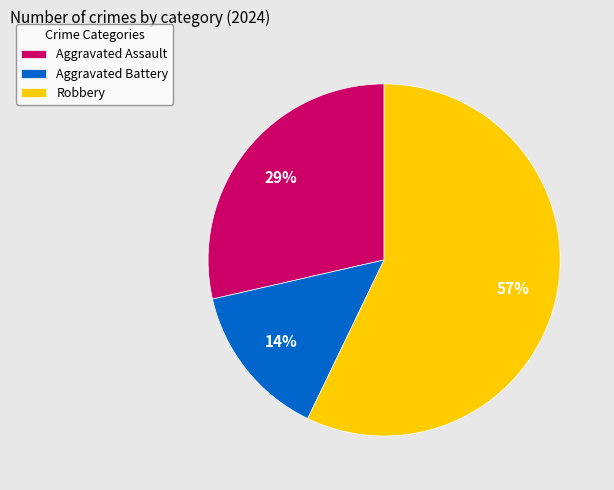

How many slices are in this pie chart?

3